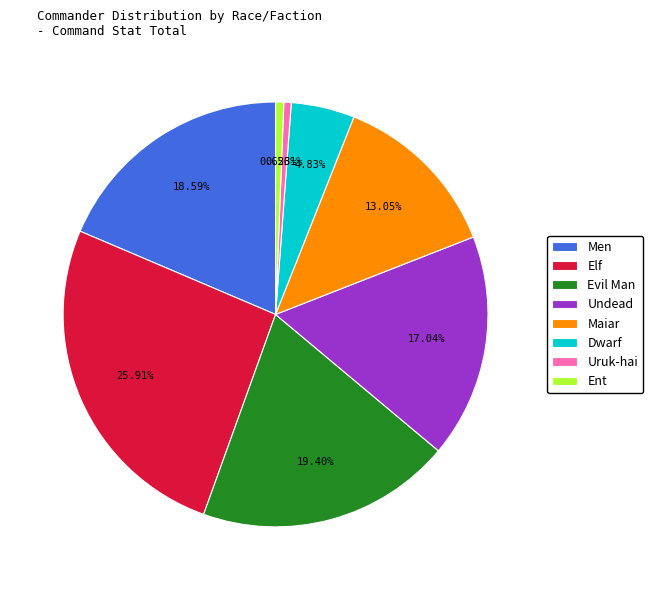

To the nearest percent, what is the difference between the largest and smallest slice percentages?

25%